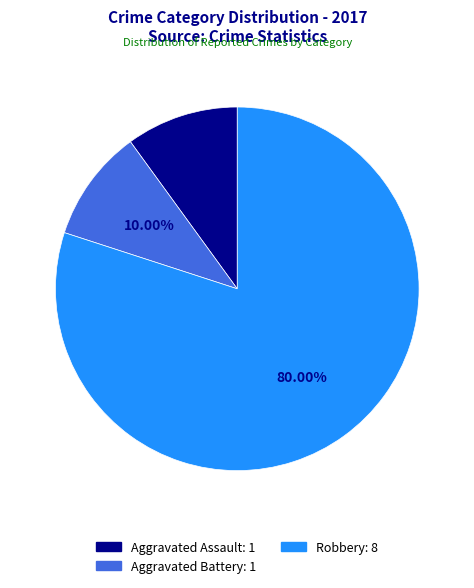

What is the largest slice in the pie chart?

Robbery